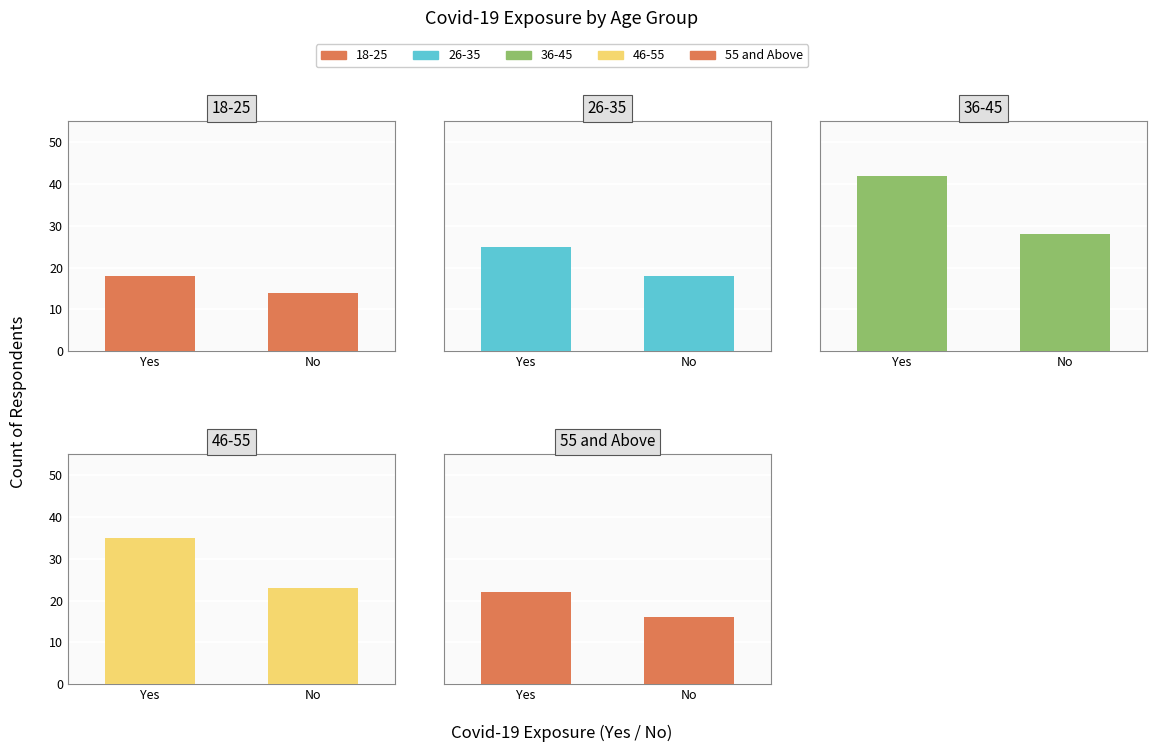

What is the sum of the values at No and Yes?

38